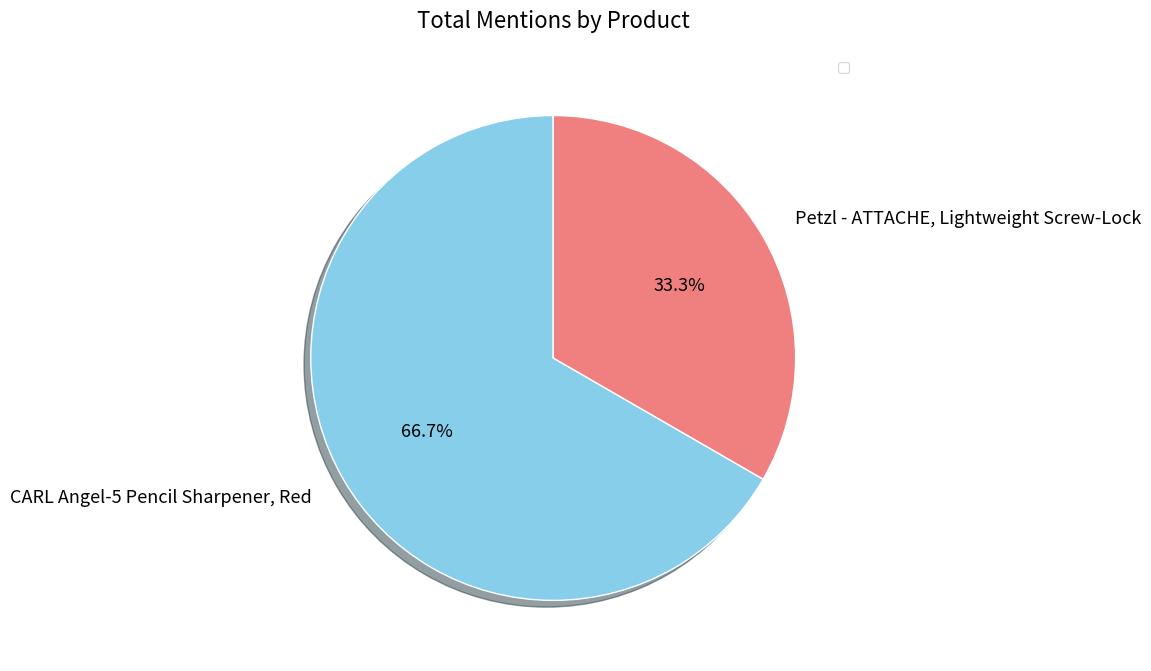

To the nearest percent, what is the average slice percentage?

50%